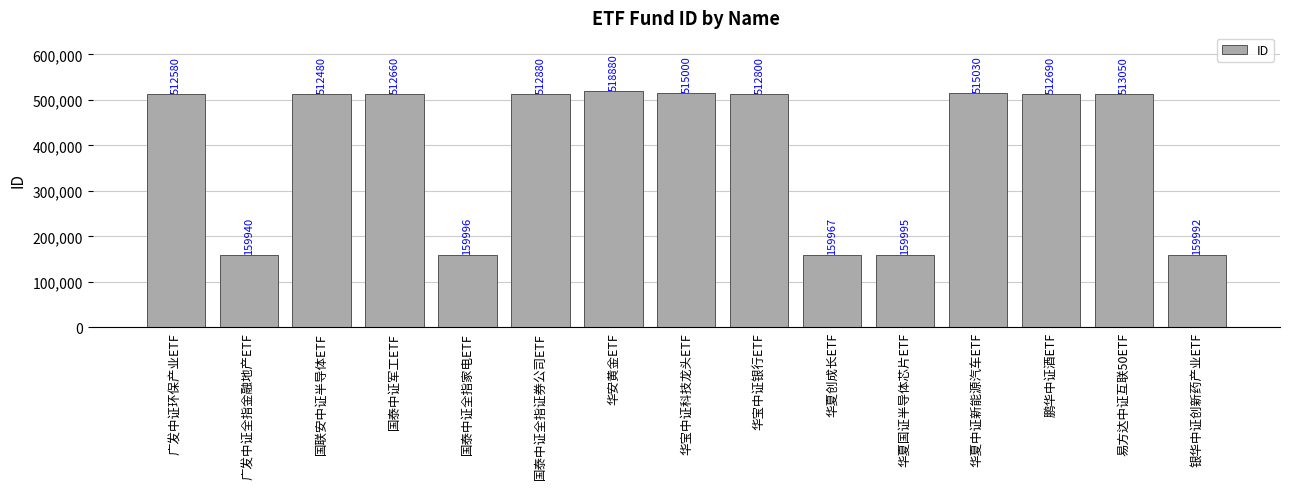

What is the average value?

395863